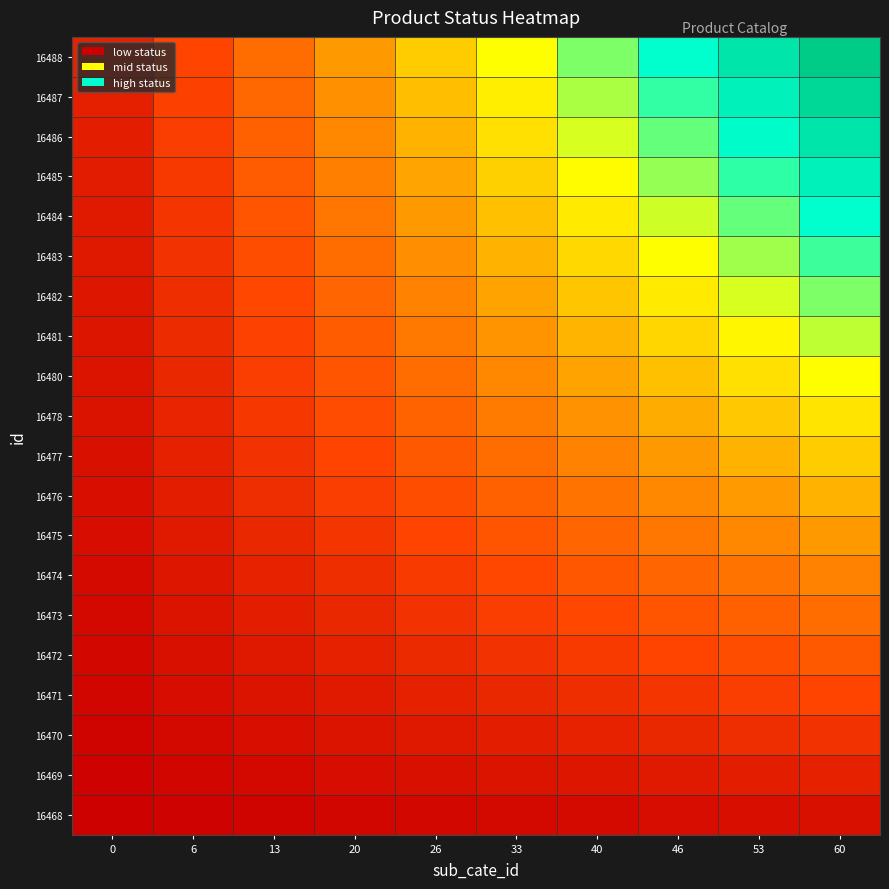

Reading left to right, what are all the values shown in this chart?

row_0: 0=0.0	6=0.0	13=0.0	20=0.0	26=0.0	33=0.0	40=0.0	46=0.0	53=0.0	60=0.1
row_1: 0=0.0	6=0.0	13=0.0	20=0.0	26=0.1	33=0.1	40=0.1	46=0.1	53=0.1	60=0.1
row_2: 0=0.0	6=0.0	13=0.0	20=0.1	26=0.1	33=0.1	40=0.1	46=0.1	53=0.1	60=0.1
row_3: 0=0.0	6=0.0	13=0.1	20=0.1	26=0.1	33=0.1	40=0.1	46=0.2	53=0.2	60=0.2
row_4: 0=0.0	6=0.1	13=0.1	20=0.1	26=0.1	33=0.1	40=0.2	46=0.2	53=0.2	60=0.2
row_5: 0=0.0	6=0.1	13=0.1	20=0.1	26=0.1	33=0.2	40=0.2	46=0.2	53=0.3	60=0.3
row_6: 0=0.0	6=0.1	13=0.1	20=0.1	26=0.2	33=0.2	40=0.2	46=0.3	53=0.3	60=0.3
row_7: 0=0.0	6=0.1	13=0.1	20=0.2	26=0.2	33=0.2	40=0.3	46=0.3	53=0.4	60=0.4
row_8: 0=0.0	6=0.1	13=0.1	20=0.2	26=0.2	33=0.3	40=0.3	46=0.4	53=0.4	60=0.5
row_9: 0=0.1	6=0.1	13=0.1	20=0.2	26=0.2	33=0.3	40=0.3	46=0.4	53=0.5	60=0.5
row_10: 0=0.1	6=0.1	13=0.2	20=0.2	26=0.3	33=0.3	40=0.4	46=0.4	53=0.5	60=0.6
row_11: 0=0.1	6=0.1	13=0.2	20=0.2	26=0.3	33=0.4	40=0.4	46=0.5	53=0.5	60=0.6
row_12: 0=0.1	6=0.1	13=0.2	20=0.3	26=0.3	33=0.4	40=0.5	46=0.5	53=0.6	60=0.7
row_13: 0=0.1	6=0.1	13=0.2	20=0.3	26=0.3	33=0.4	40=0.5	46=0.6	53=0.6	60=0.7
row_14: 0=0.1	6=0.1	13=0.2	20=0.3	26=0.4	33=0.5	40=0.5	46=0.6	53=0.7	60=0.8
row_15: 0=0.1	6=0.2	13=0.2	20=0.3	26=0.4	33=0.5	40=0.6	46=0.6	53=0.7	60=0.8
row_16: 0=0.1	6=0.2	13=0.3	20=0.3	26=0.4	33=0.5	40=0.6	46=0.7	53=0.8	60=0.8
row_17: 0=0.1	6=0.2	13=0.3	20=0.4	26=0.5	33=0.5	40=0.6	46=0.7	53=0.8	60=0.9
row_18: 0=0.1	6=0.2	13=0.3	20=0.4	26=0.5	33=0.6	40=0.7	46=0.8	53=0.9	60=0.9
row_19: 0=0.1	6=0.2	13=0.3	20=0.4	26=0.5	33=0.6	40=0.7	46=0.8	53=0.9	60=1.0